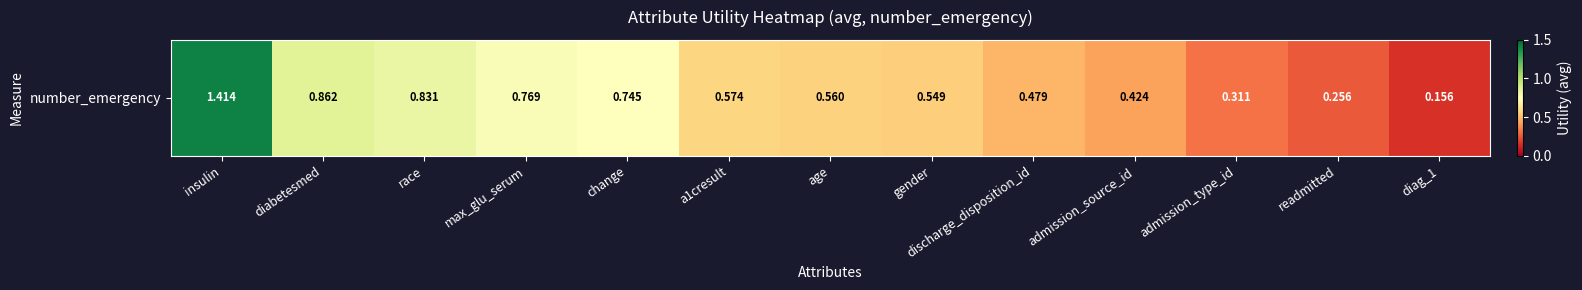

What is the difference between the maximum and minimum values?

1.3